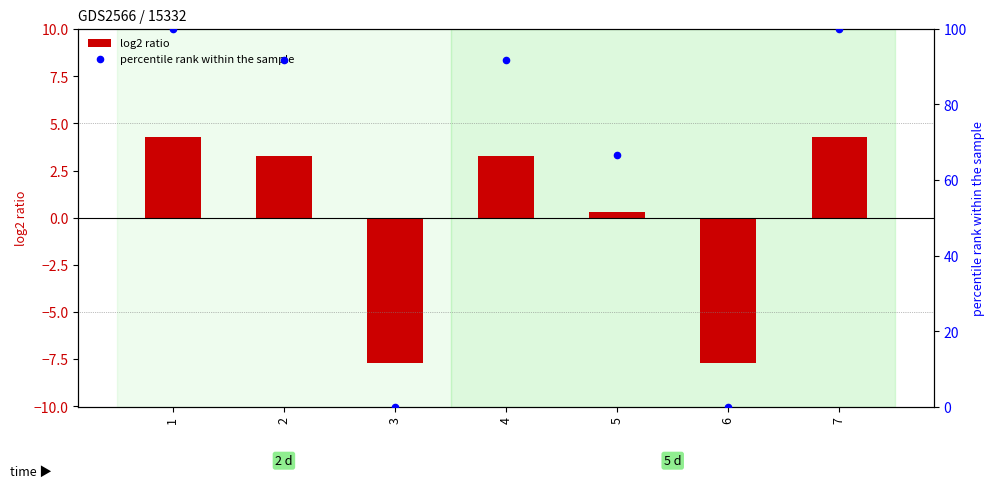

Which series contains the highest Y value?

percentile rank within the sample